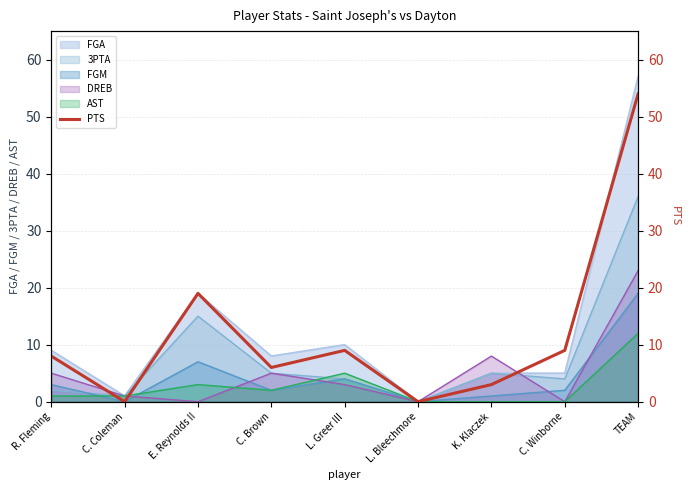

Is it true that DREB equals 11 at L. Bleechmore?

False